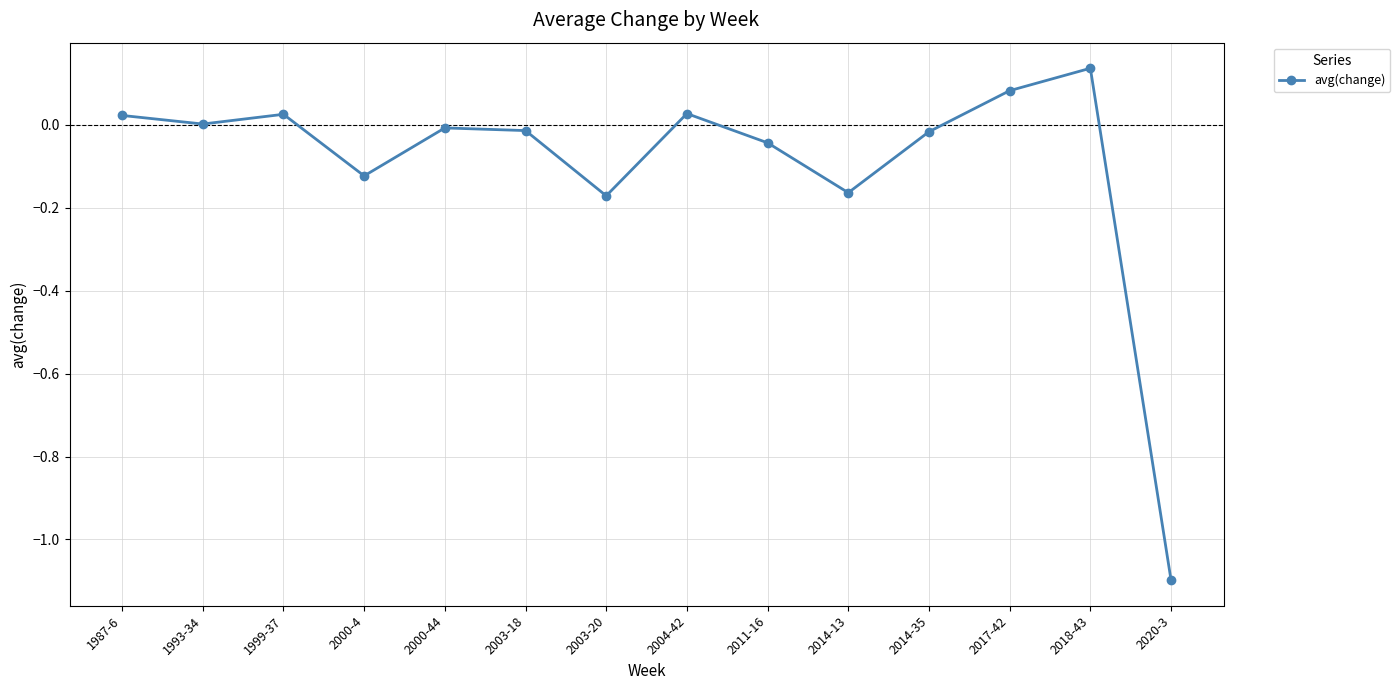

Count the number of categories in the chart.

14